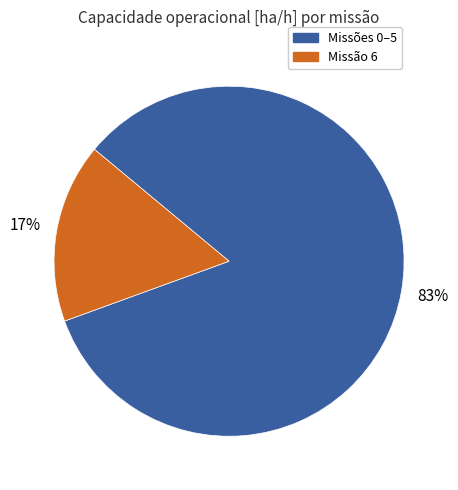

To the nearest percent, what is the average slice percentage?

50%